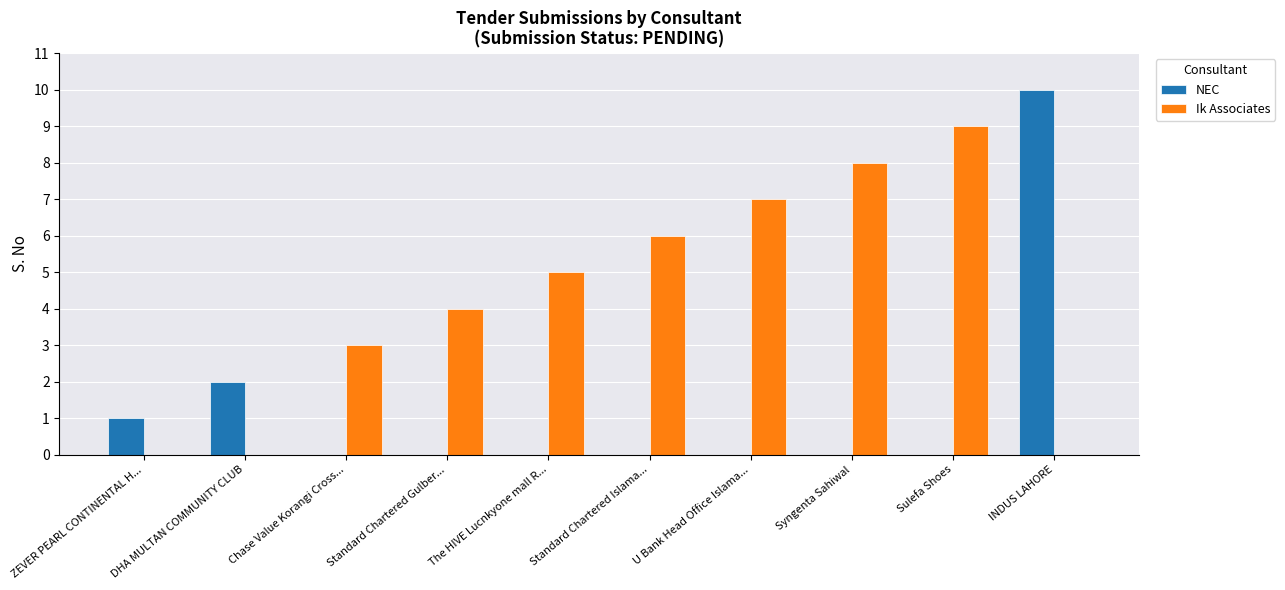

What are all the series names shown in the legend?

NEC, Ik Associates